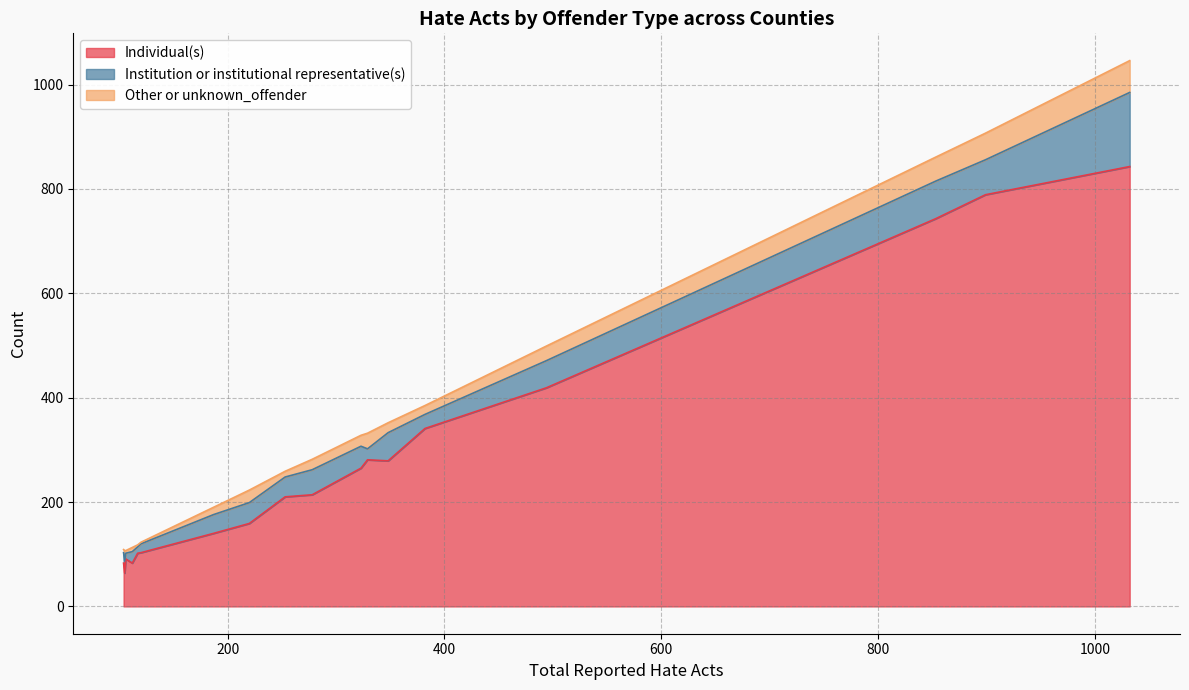

What is the lowest value of the Individual(s) series?

64